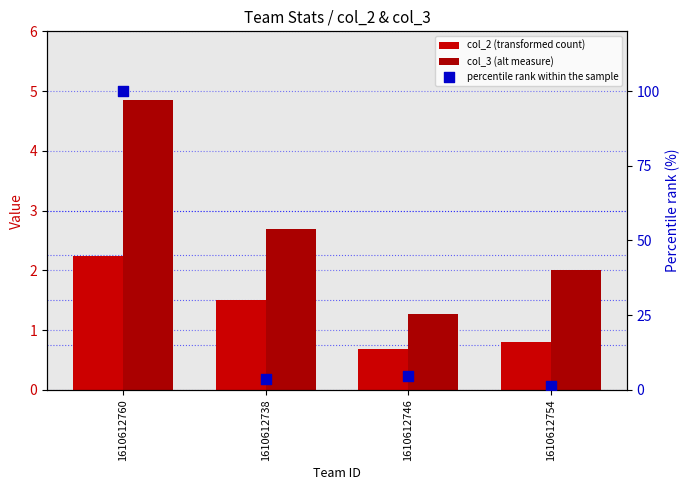

Is the value of percentile rank within the sample at 1610612738 greater than the value of col_2 (transformed count) at 1610612760?

Yes